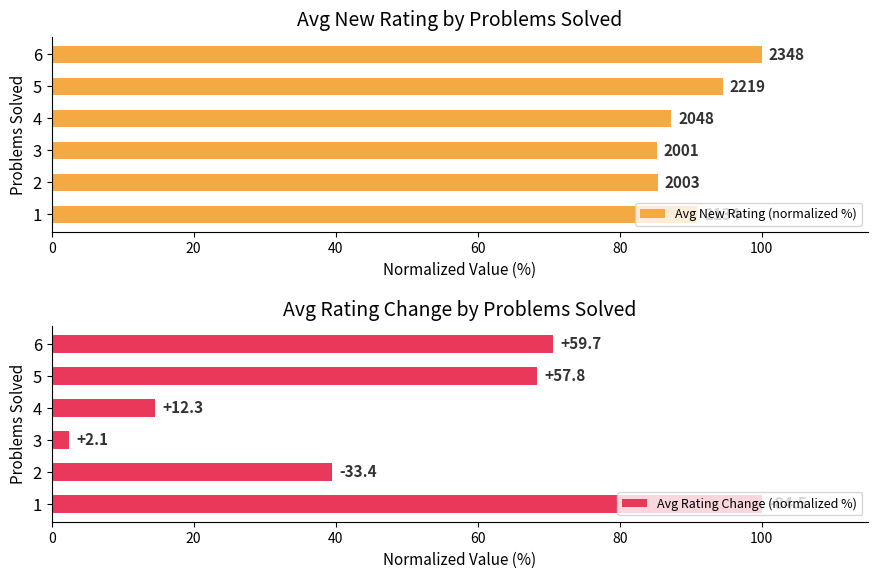

Does the chart contain any negative values?

No